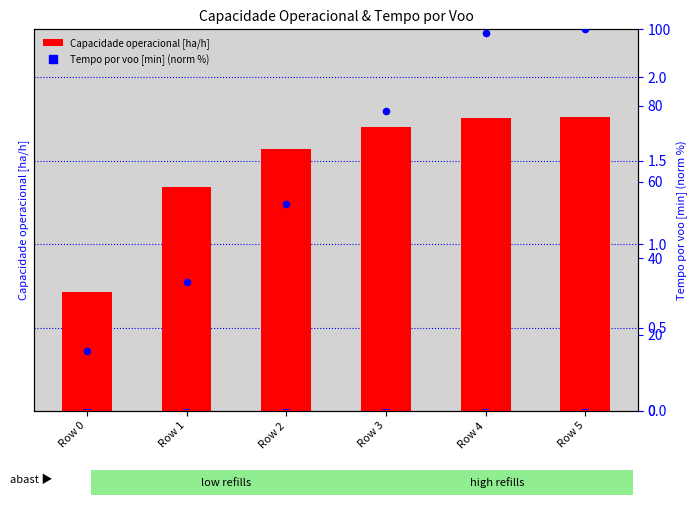

What are all the series names shown in the legend?

Capacidade operacional [ha/h], Tempo por voo [min], Tempo por voo [min] (norm)